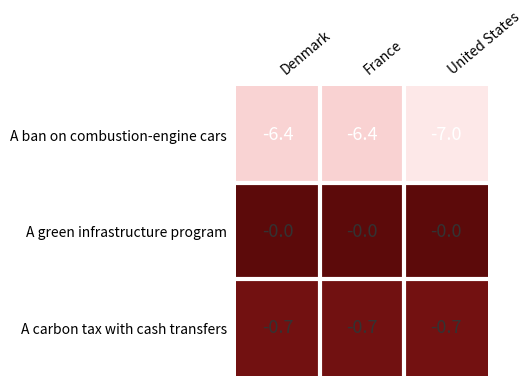

What is the spread (max minus min) of values at France?

6.4